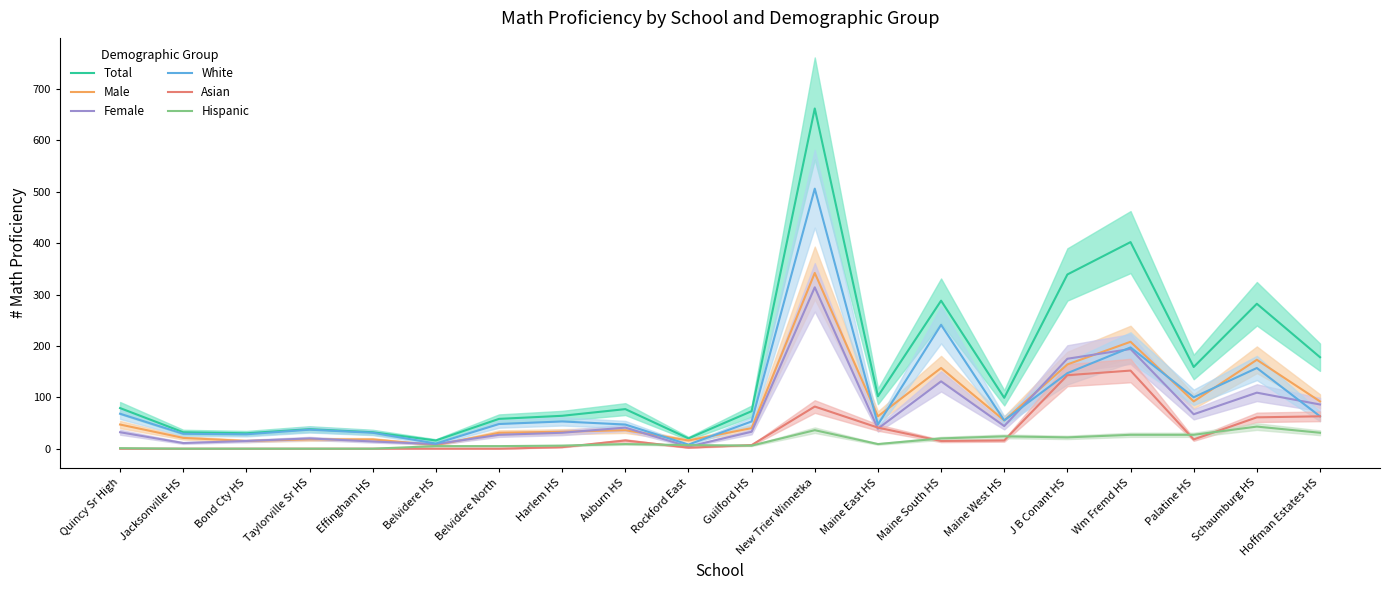

What is the approximate value of Asian at Palatine HS, to the nearest 10?

20